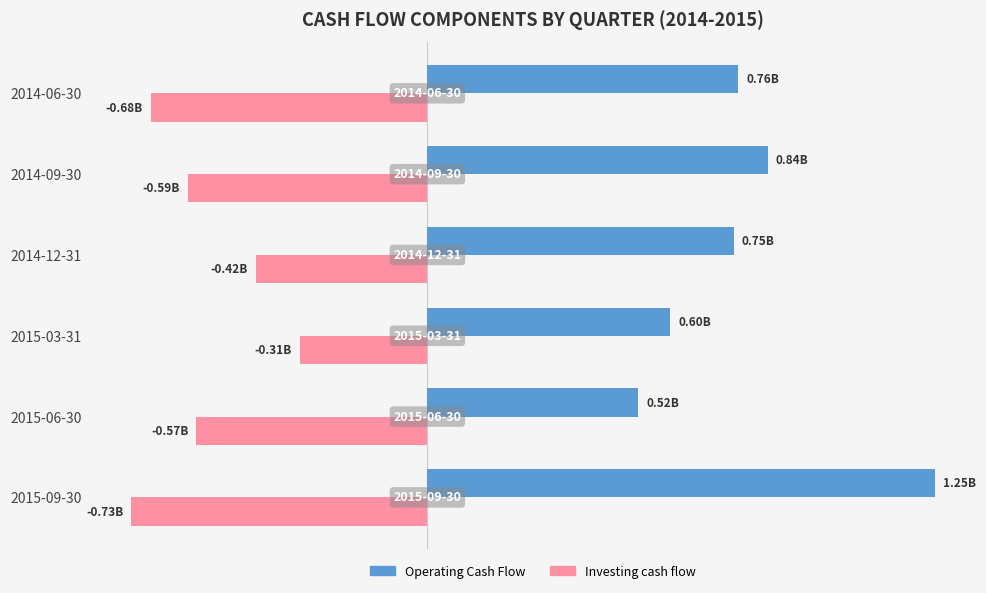

List the series in order of their peak value, highest first.

Operating Cash Flow, Investing cash flow